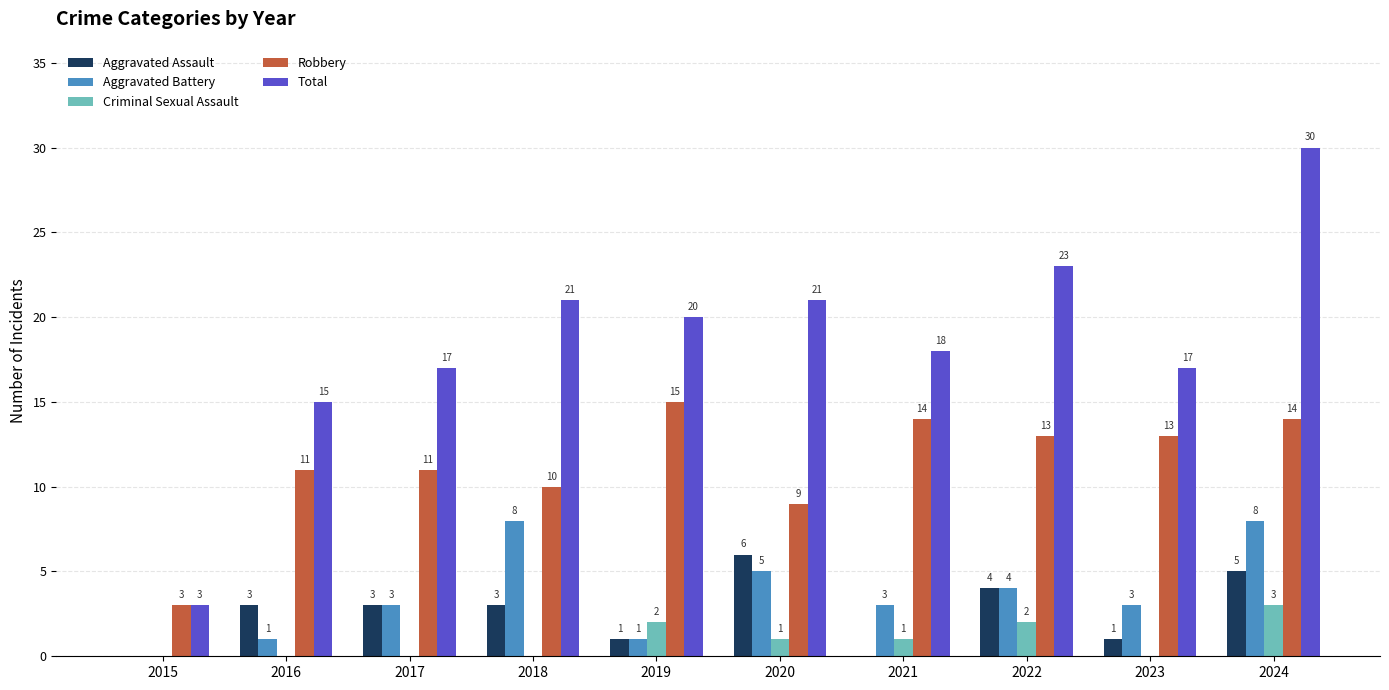

The Robbery series shows 14 at 2021. True or false?

True